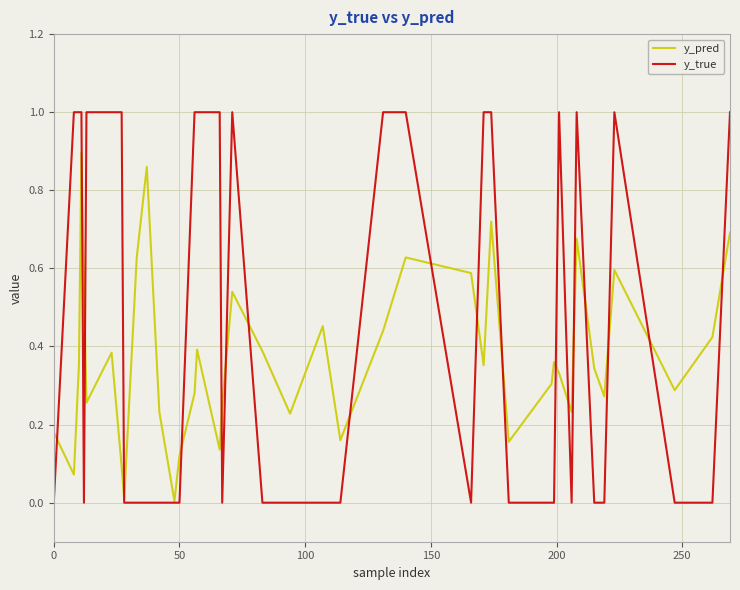

What is the maximum value for y_true?

1.0